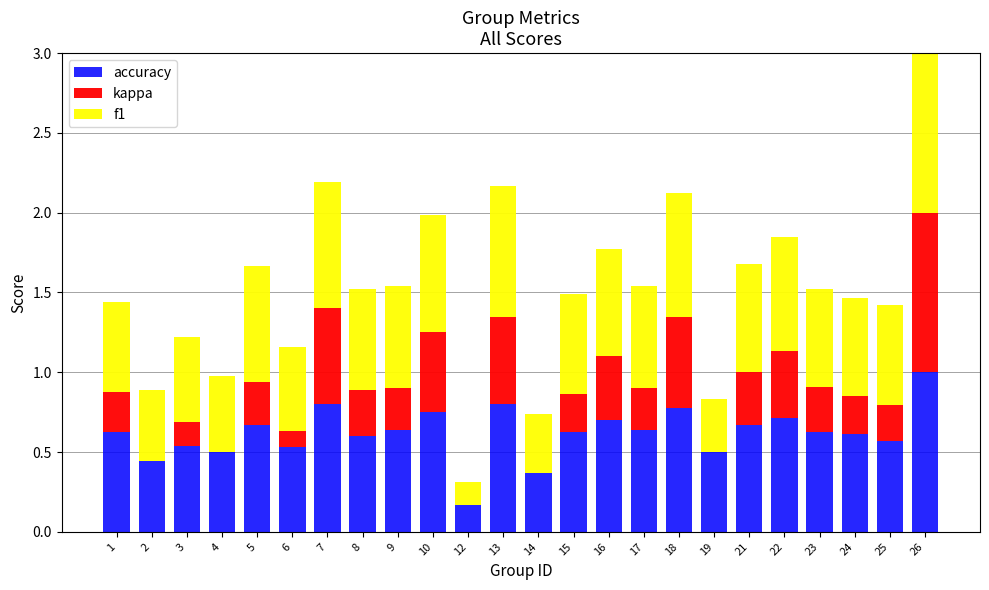

What is the sum of the accuracy values at 16 and 1?

1.3